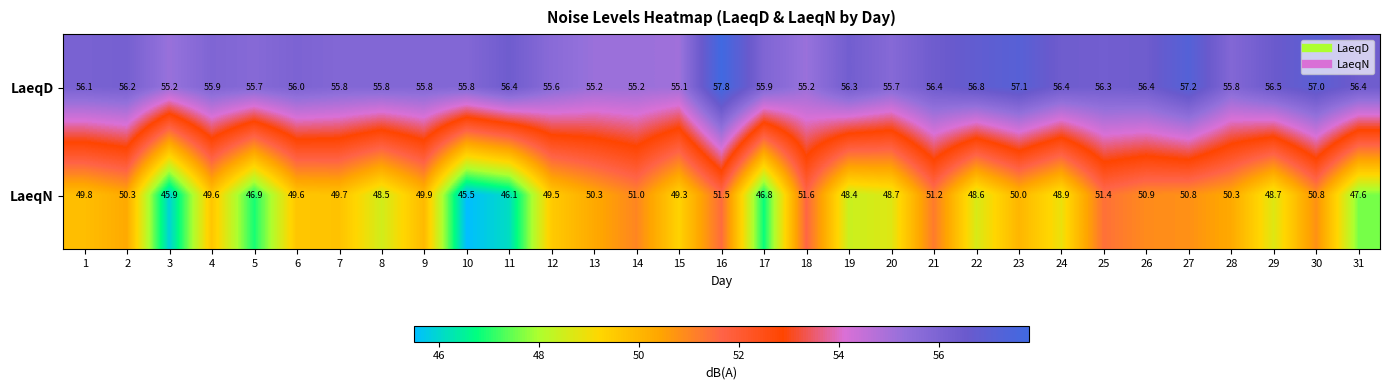

What is the total value across all series at 30?

107.8